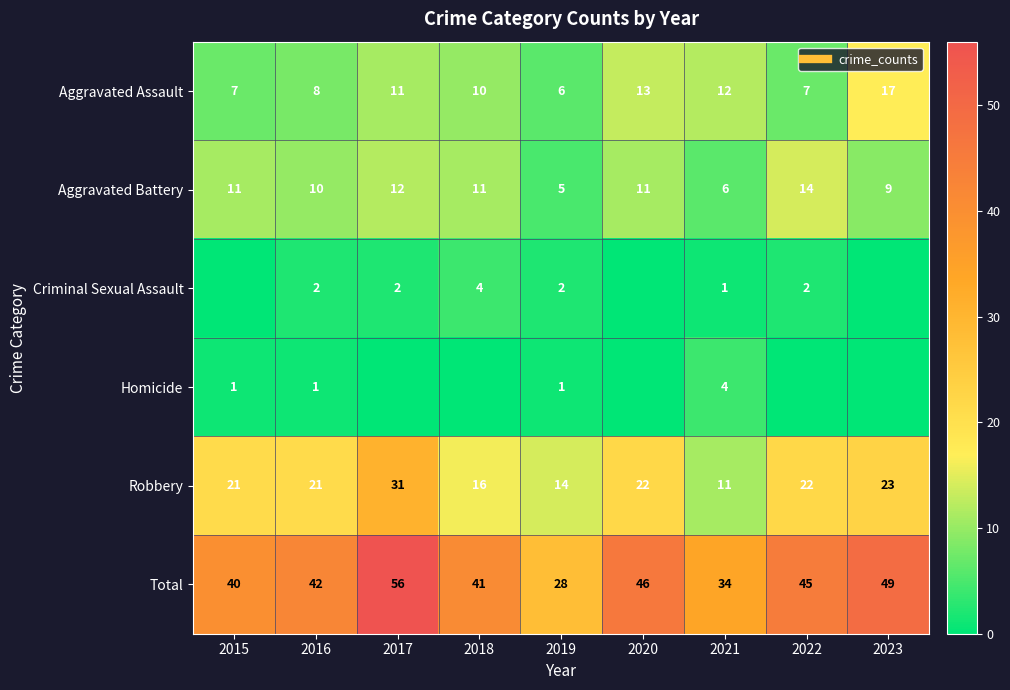

What is the difference between the second highest and second lowest values in the Total series?

15